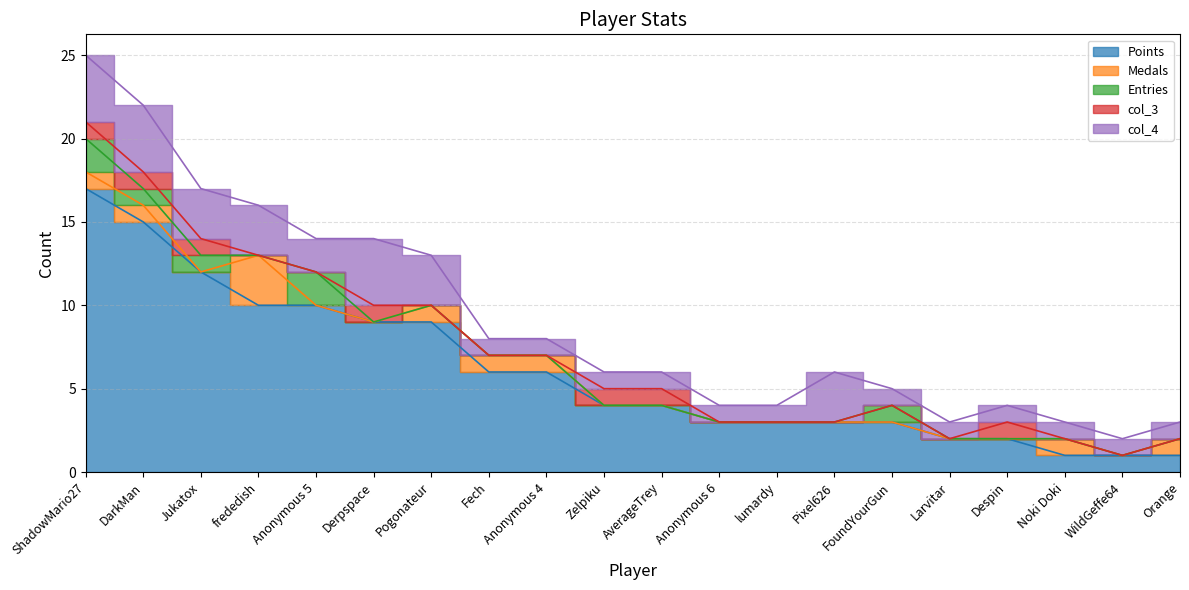

True or false: col_3 and col_4 cross at least once.

False